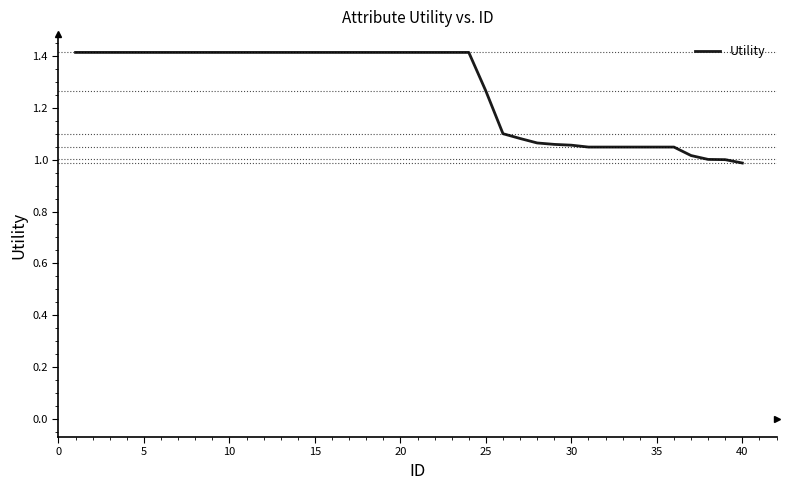

What is the greatest value displayed?

1.4